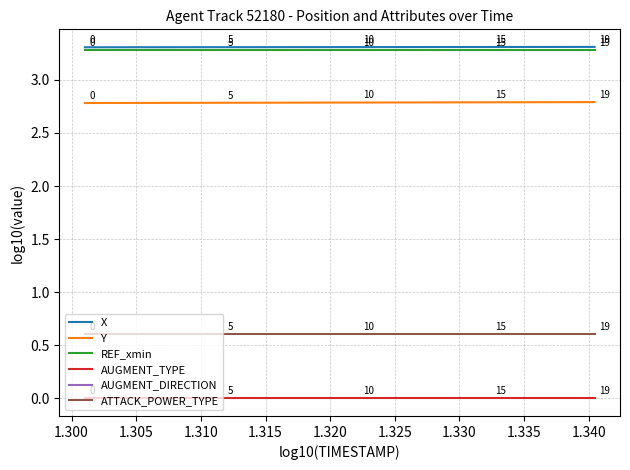

True or false: ATTACK_POWER_TYPE and X intersect in this chart.

False